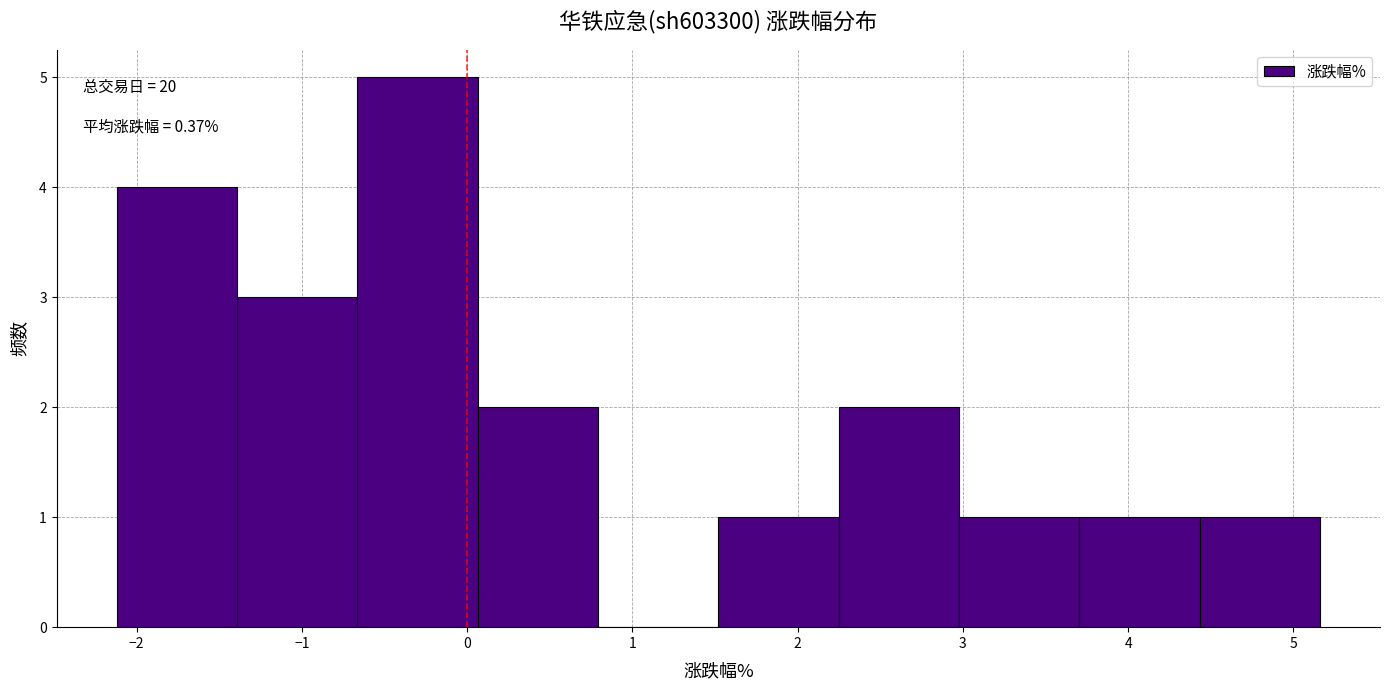

Over which range of the x-axis is the bar tallest?

-0.7 to 0.1